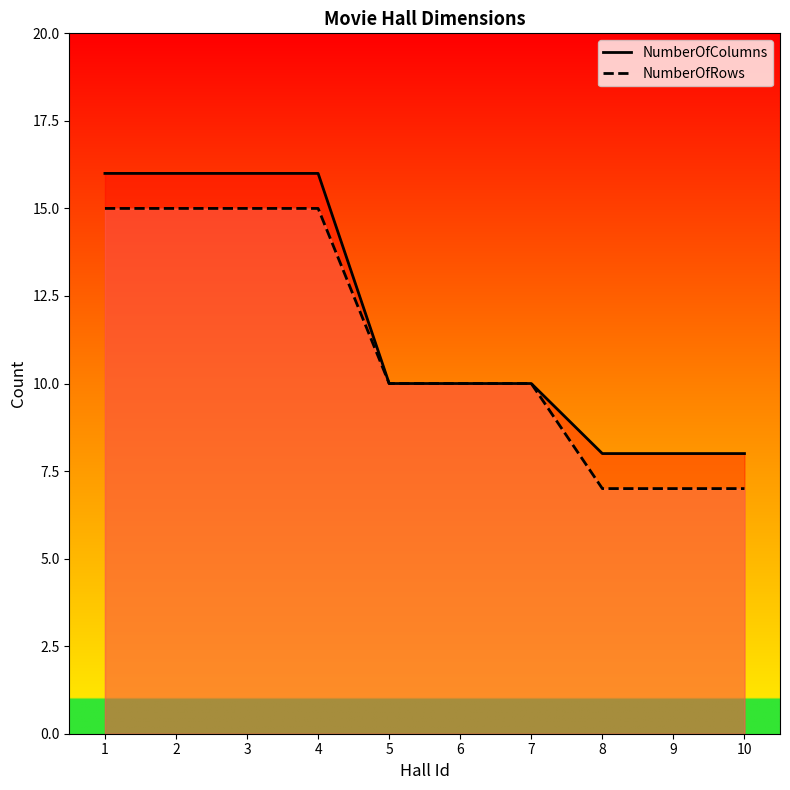

What is the value of the NumberOfColumns point at the 9th from the left?

8